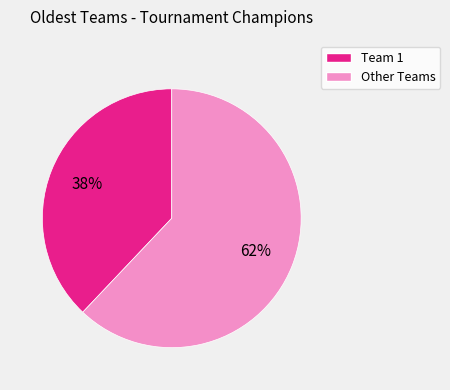

How many segments does this pie chart have?

2